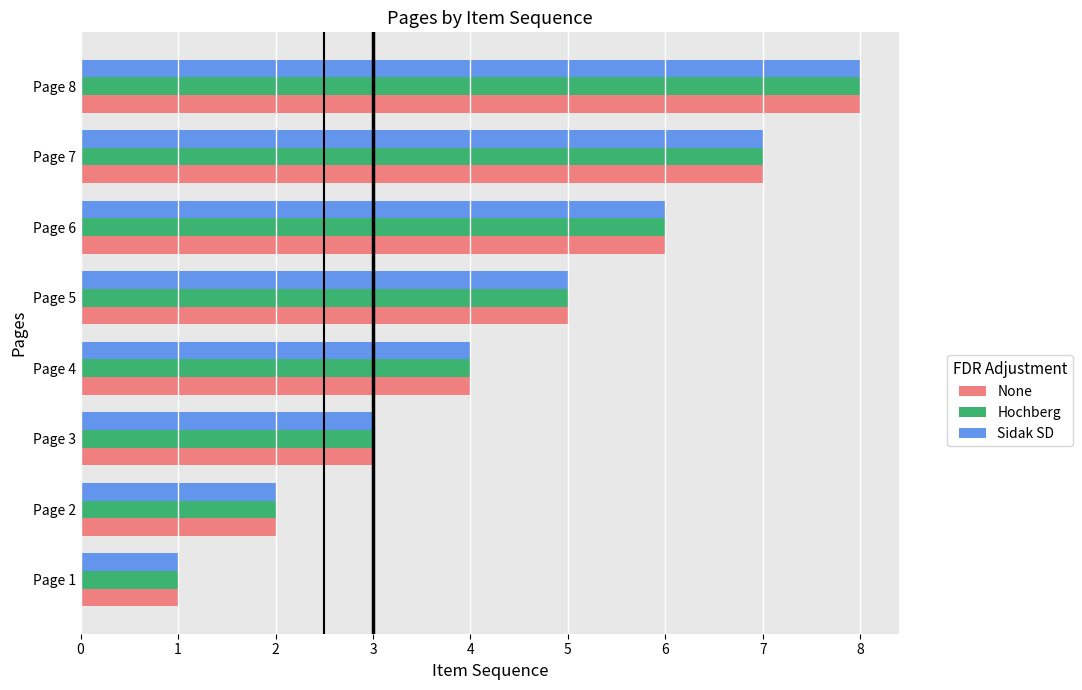

At which category is the sum across all series the highest?

Page 8